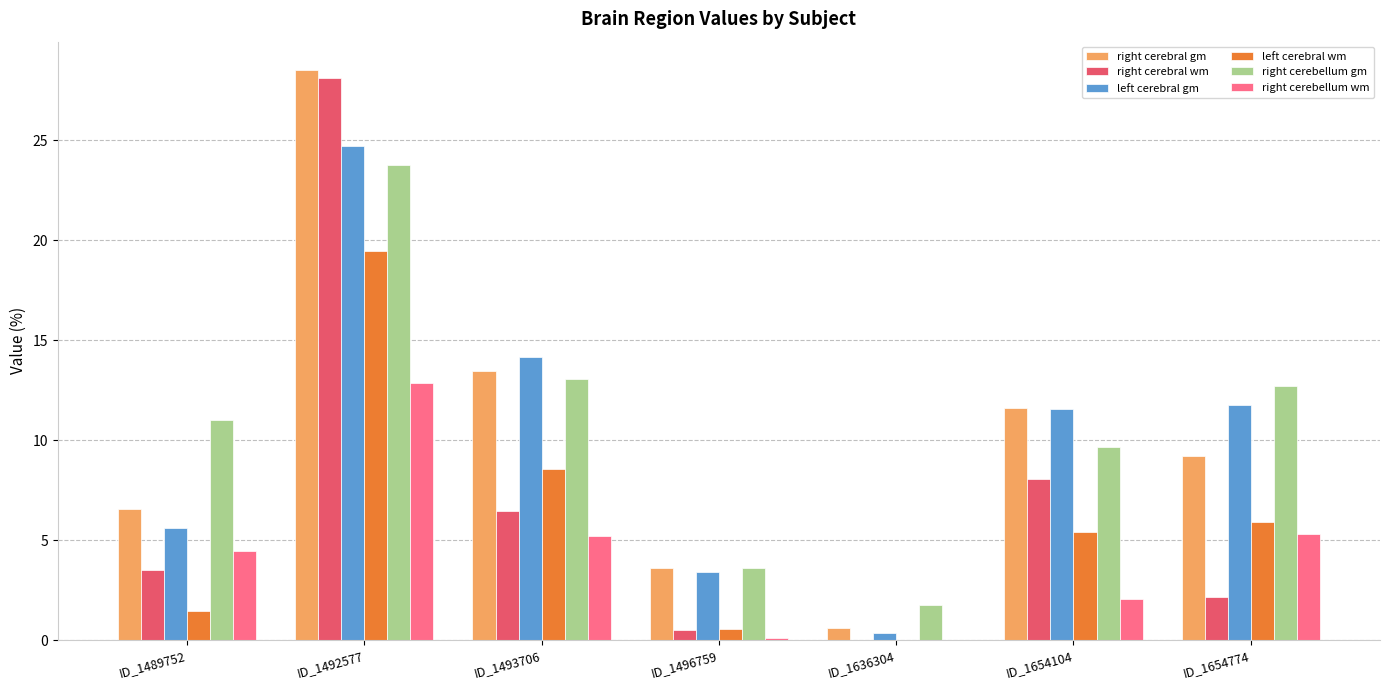

The value of left cerebral wm at ID_1654104 is 5.4. True or false?

True